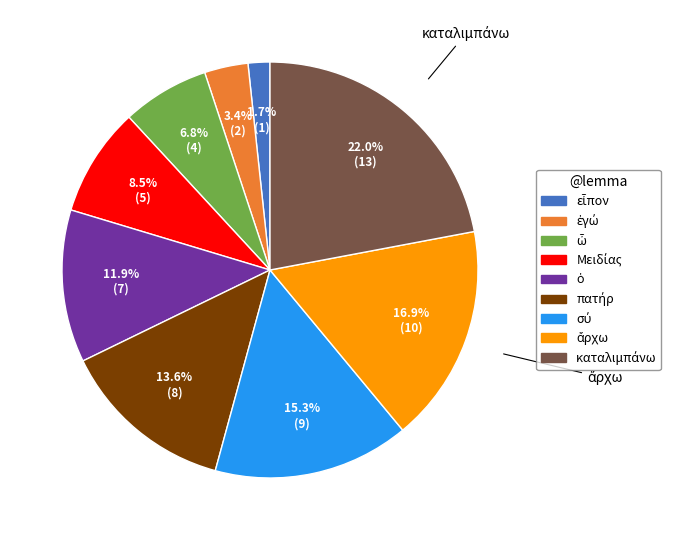

Does any single category account for the majority?

No